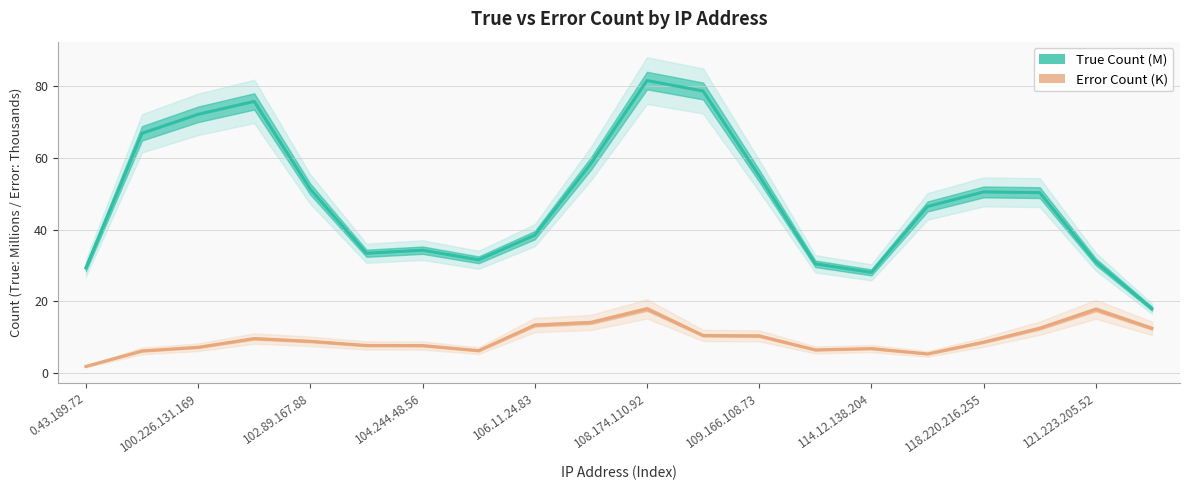

What is the approximate value of Error Count (K) at 109.166.108.73?

10.3